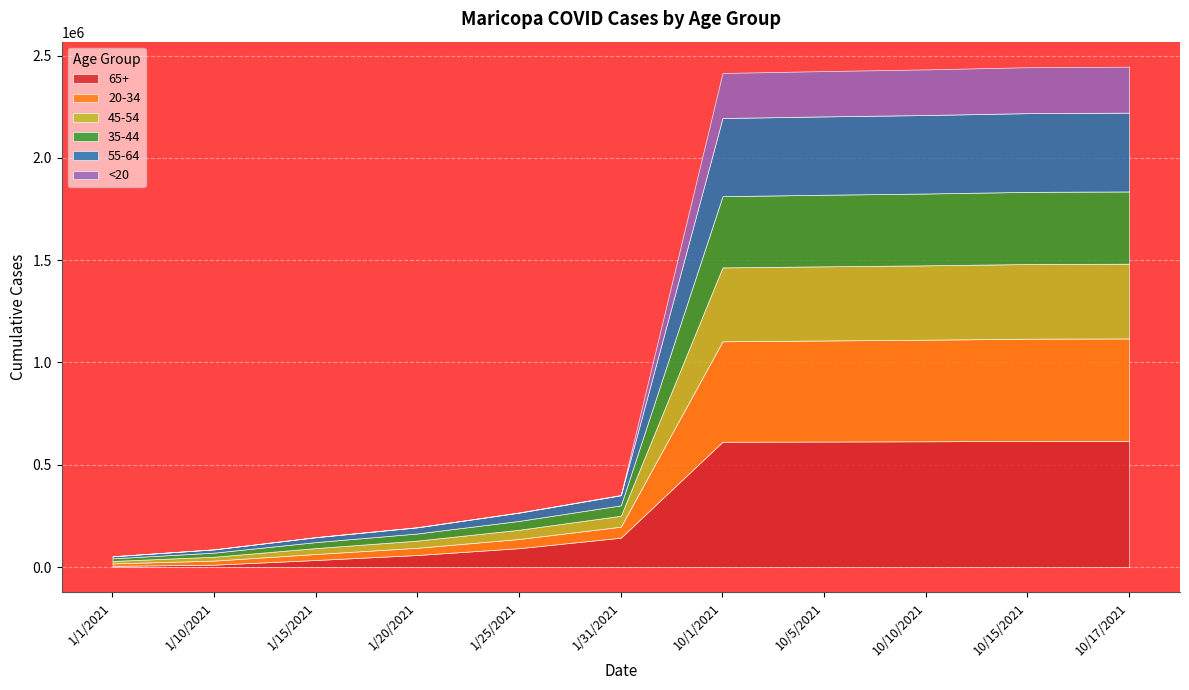

The value of 35-44_Maricopa at 10/15/2021 is 195180. True or false?

False